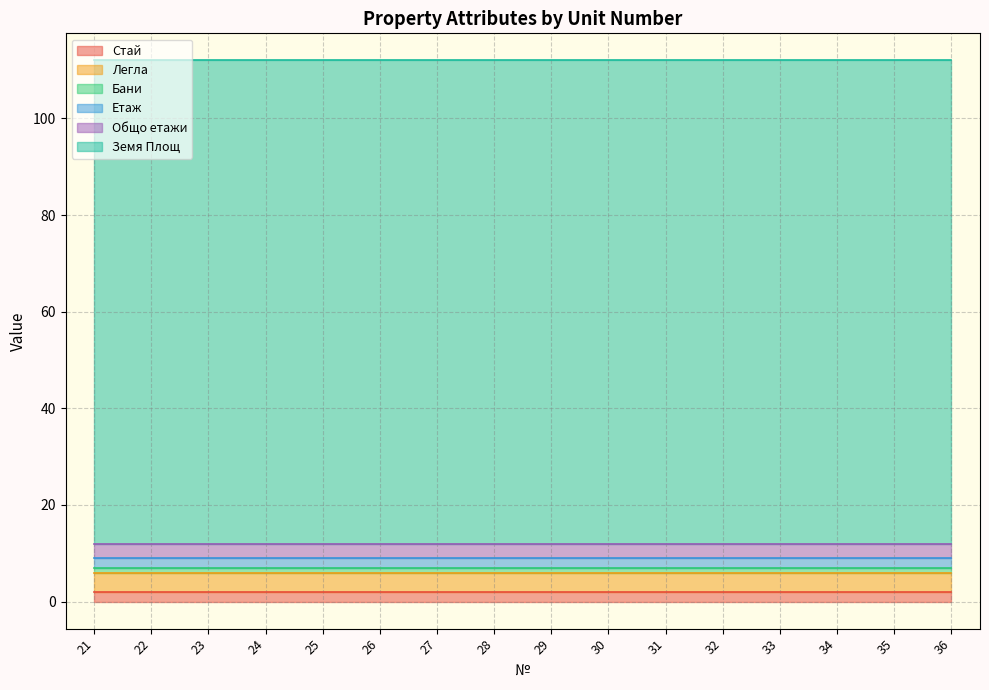

True or false: Земя Площ and Легла intersect in this chart.

False